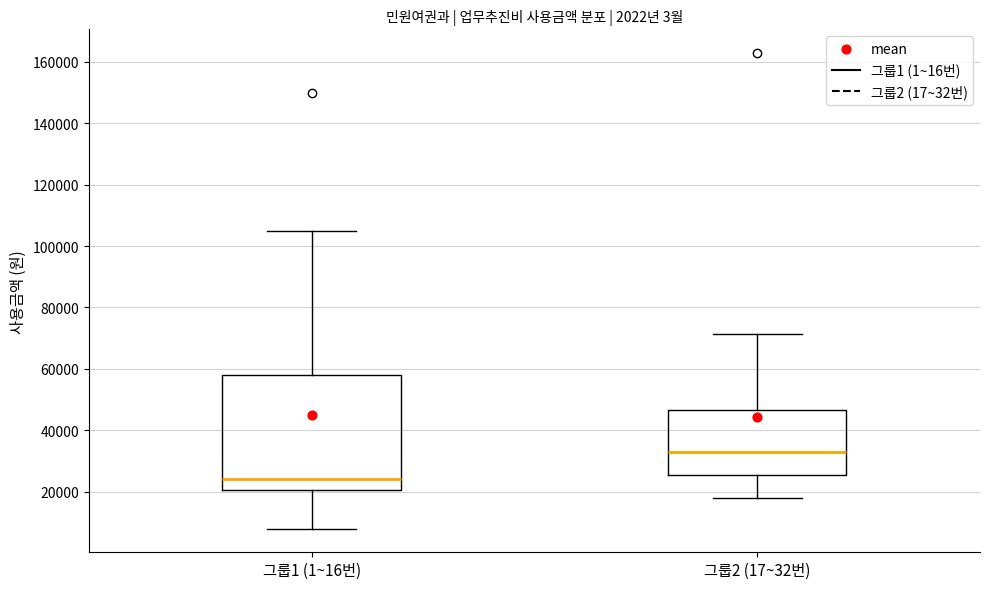

Which box has the highest median line?

그룹2 (17~32번)